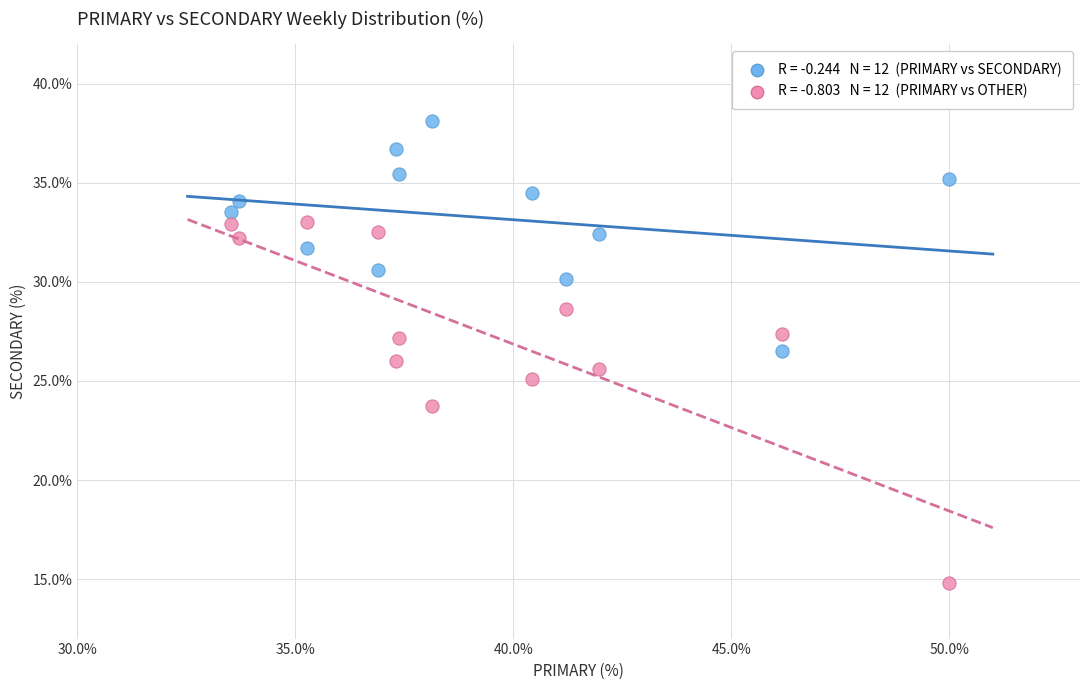

Across all data points, what is the range of X values (max minus min)?

16.5